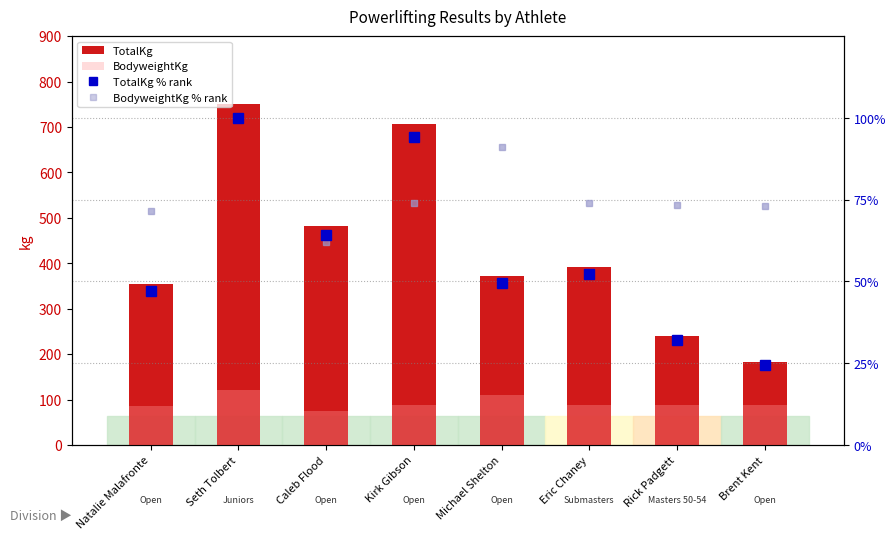

True or false: BodyweightKg % rank has a value of 39.7 at Seth Tolbert.

False